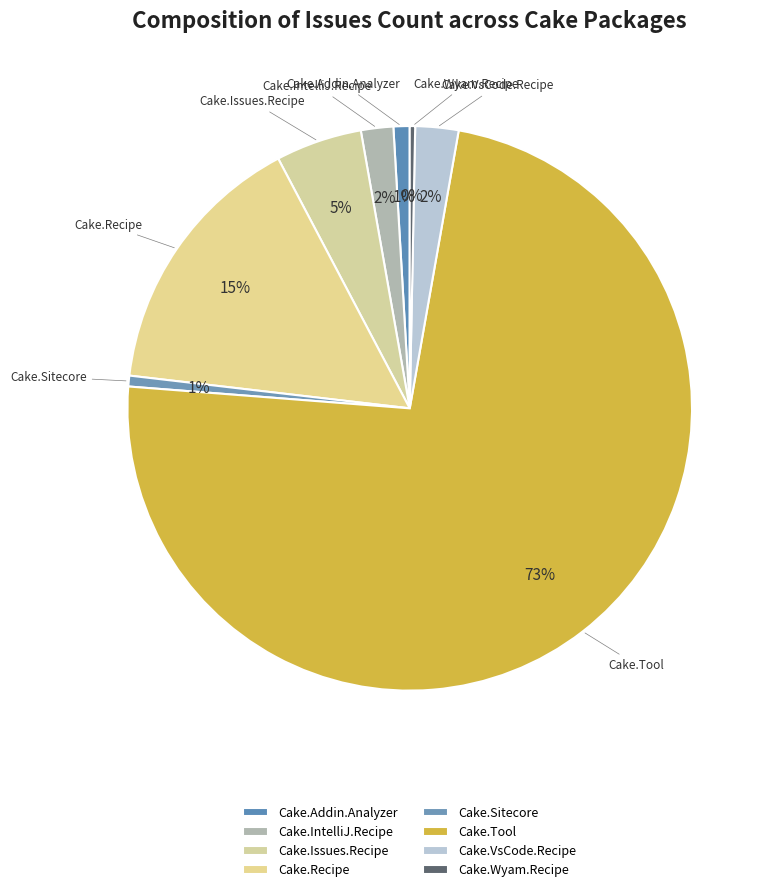

What is the change in value from Cake.Addin.Analyzer to Cake.Wyam.Recipe?

-2